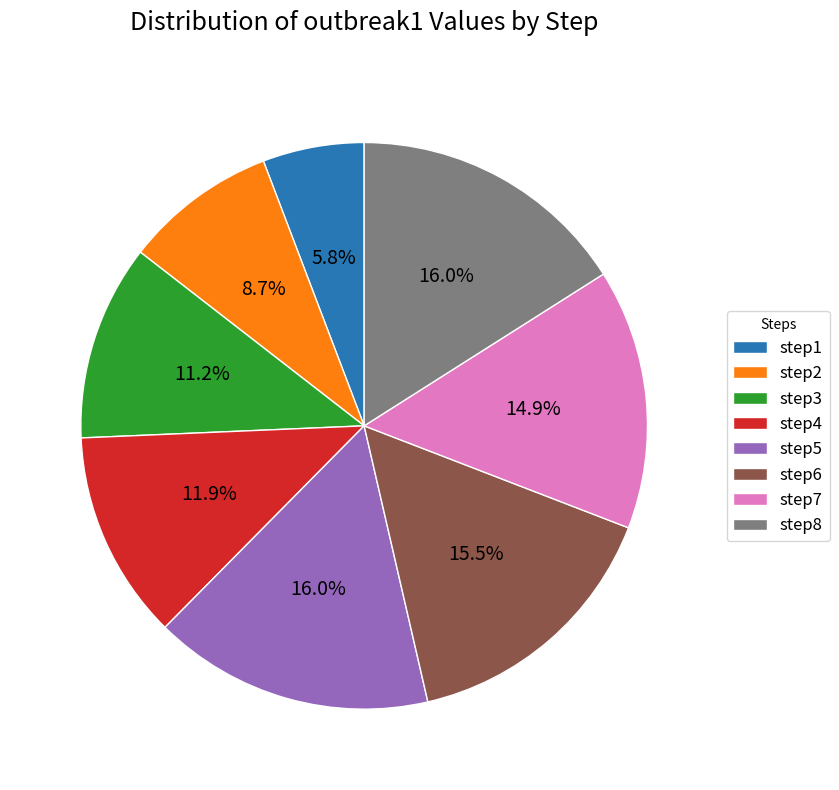

Which slice is the smallest?

step1